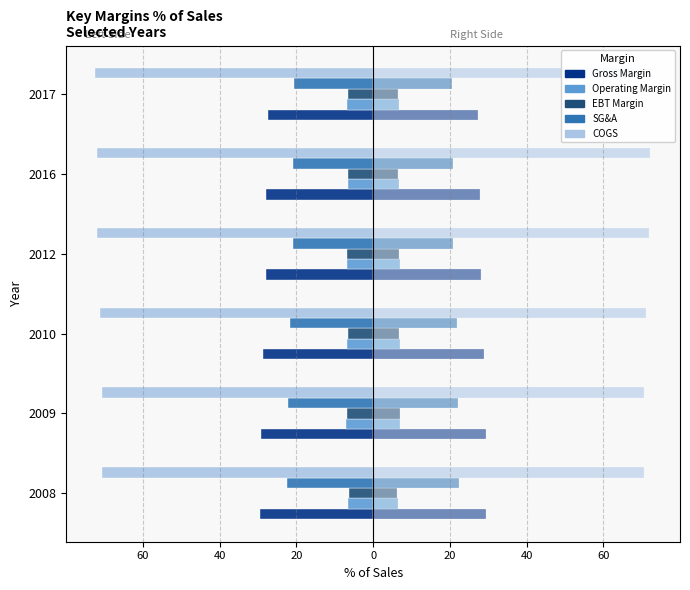

Which series changed the most between 2008 and 2009?

EBT Margin